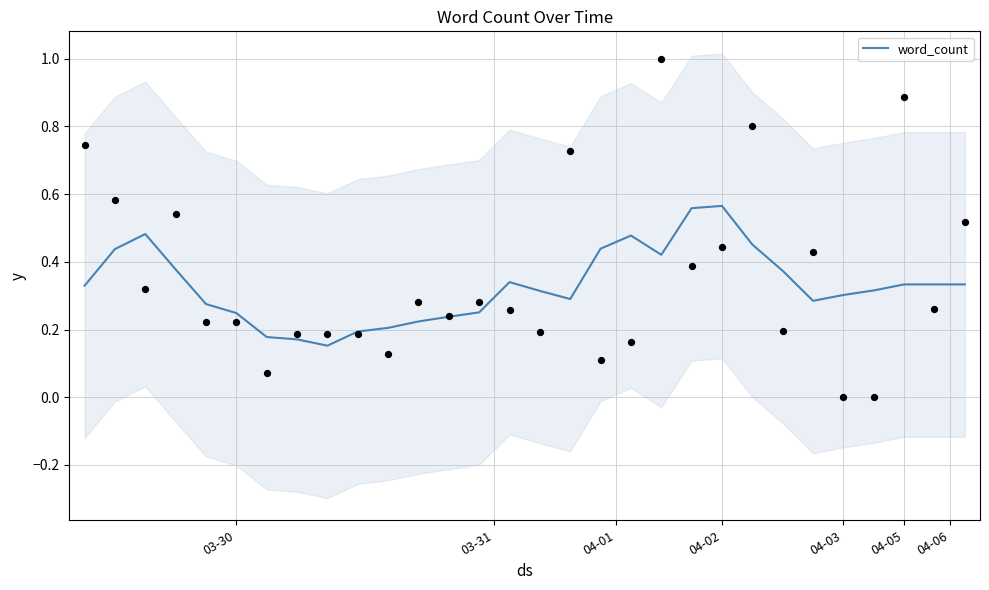

The word_count series shows 0.4 at 04-02. True or false?

False